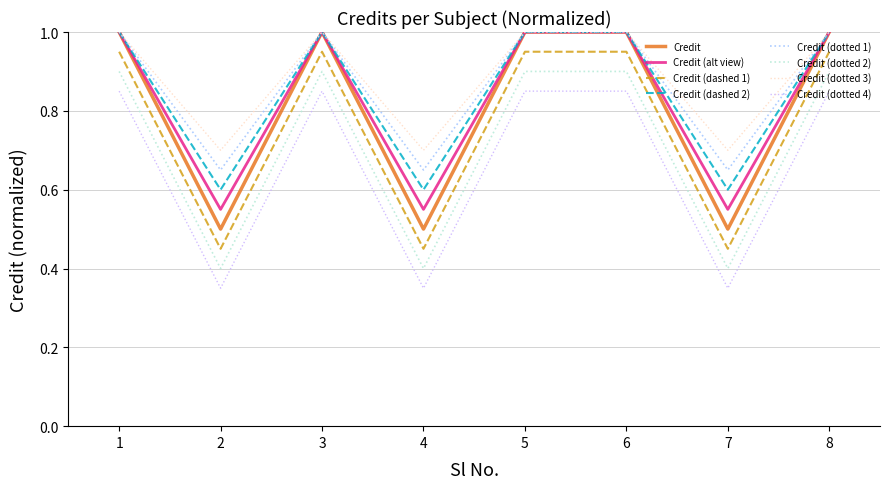

True or false: Credit (dotted 2) has a value of 0.9 at 5.

True